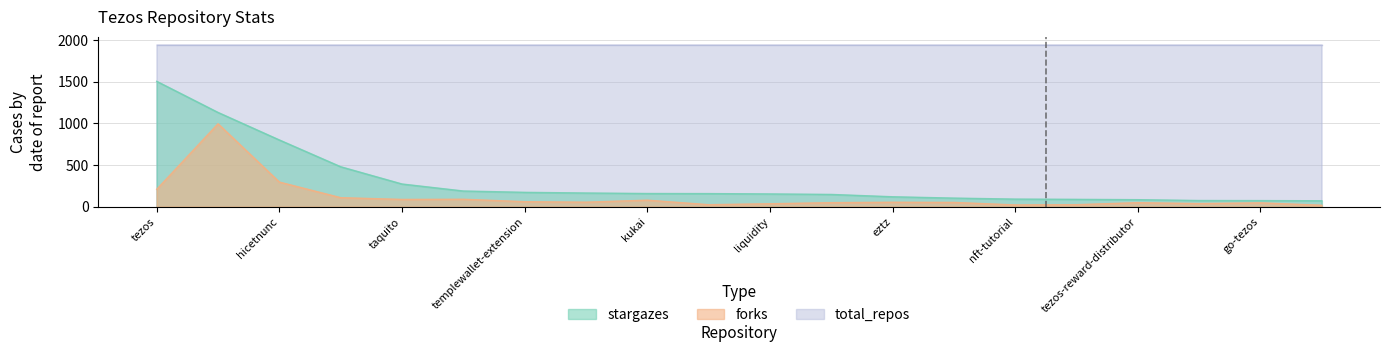

True or false: forks has a value of 13 at Conseil.

False